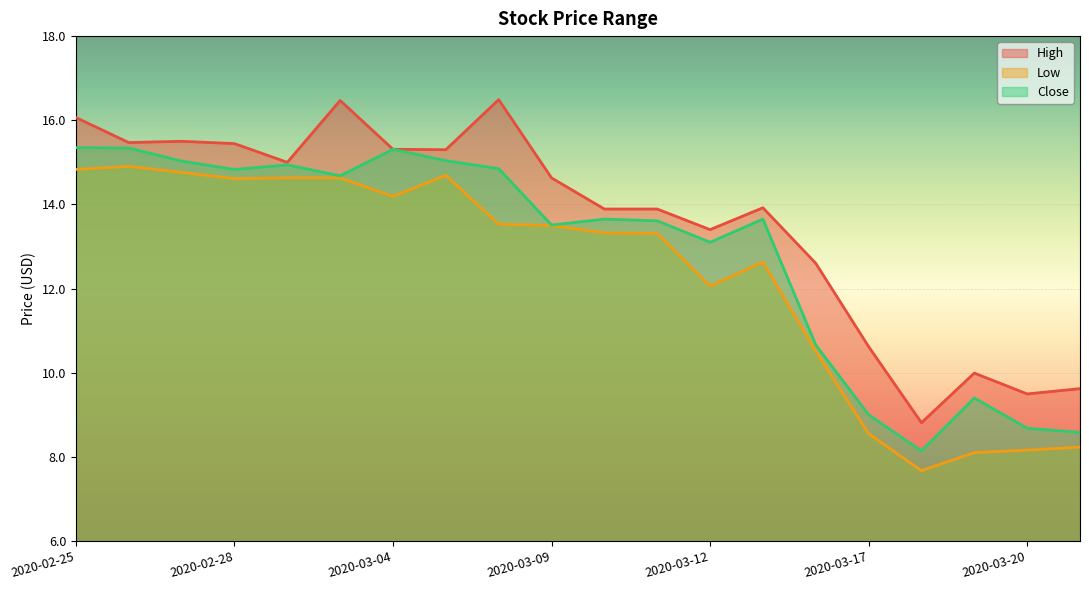

Reading left to right, extract all data points from this chart.

High: 2020-02-25=16.1	2020-02-26=15.5	2020-02-27=15.5	2020-02-28=15.4	2020-03-02=15.0	2020-03-03=16.5	2020-03-04=15.3	2020-03-05=15.3	2020-03-06=16.5	2020-03-09=14.6	2020-03-10=13.9	2020-03-11=13.9	2020-03-12=13.4	2020-03-13=13.9	2020-03-16=12.6	2020-03-17=10.6	2020-03-18=8.8	2020-03-19=10.0	2020-03-20=9.5	2020-03-23=9.6
Low: 2020-02-25=14.8	2020-02-26=14.9	2020-02-27=14.8	2020-02-28=14.6	2020-03-02=14.6	2020-03-03=14.6	2020-03-04=14.2	2020-03-05=14.7	2020-03-06=13.5	2020-03-09=13.5	2020-03-10=13.3	2020-03-11=13.3	2020-03-12=12.1	2020-03-13=12.6	2020-03-16=10.5	2020-03-17=8.6	2020-03-18=7.7	2020-03-19=8.1	2020-03-20=8.2	2020-03-23=8.2
Close: 2020-02-25=15.4	2020-02-26=15.3	2020-02-27=15.0	2020-02-28=14.8	2020-03-02=14.9	2020-03-03=14.7	2020-03-04=15.3	2020-03-05=15.0	2020-03-06=14.9	2020-03-09=13.5	2020-03-10=13.6	2020-03-11=13.6	2020-03-12=13.1	2020-03-13=13.6	2020-03-16=10.7	2020-03-17=9.0	2020-03-18=8.1	2020-03-19=9.4	2020-03-20=8.7	2020-03-23=8.6